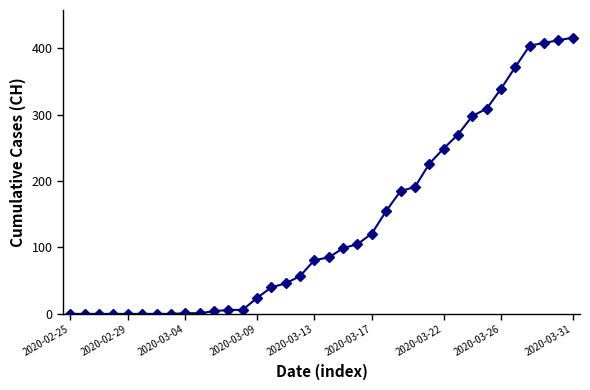

What is the sum of all values?

4910